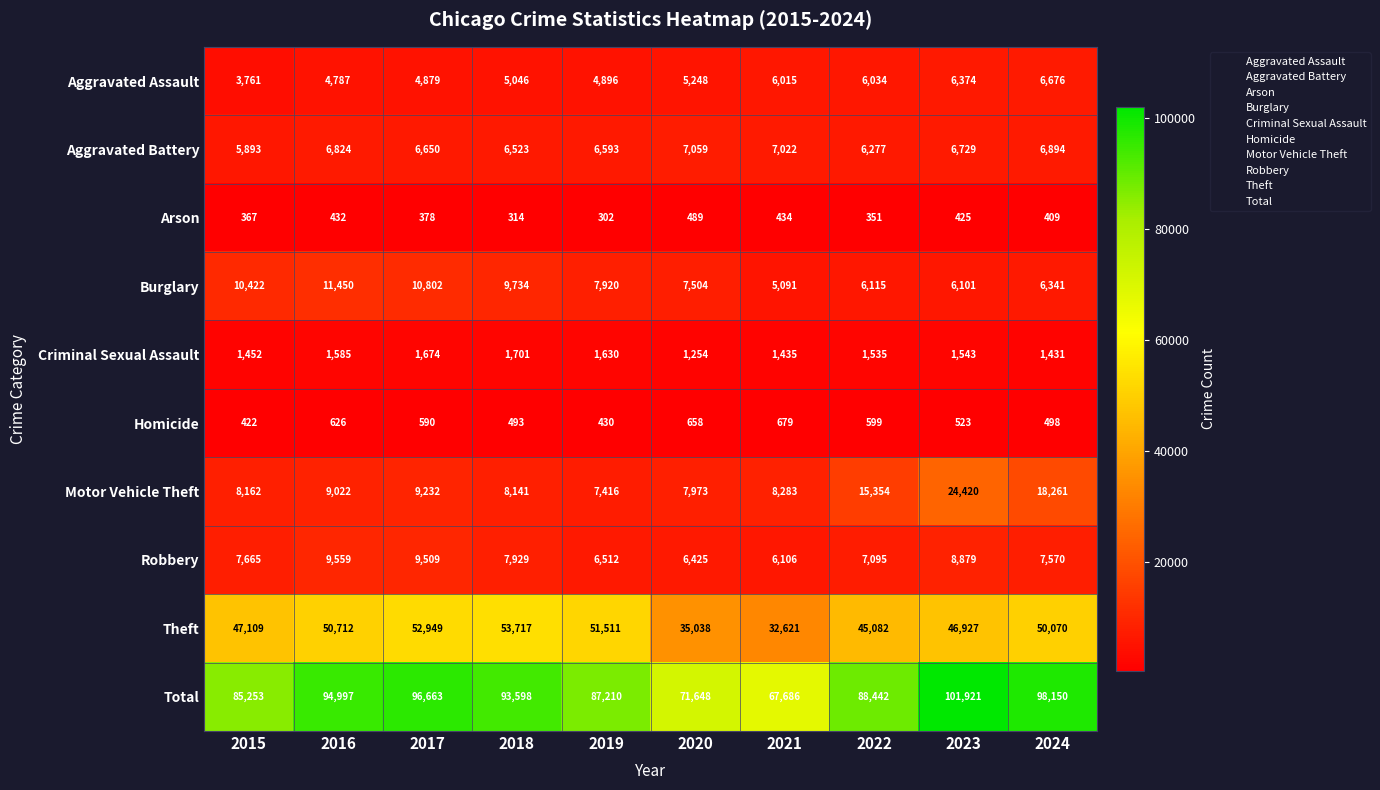

Is it true that Criminal Sexual Assault equals 2346 at 2015?

False